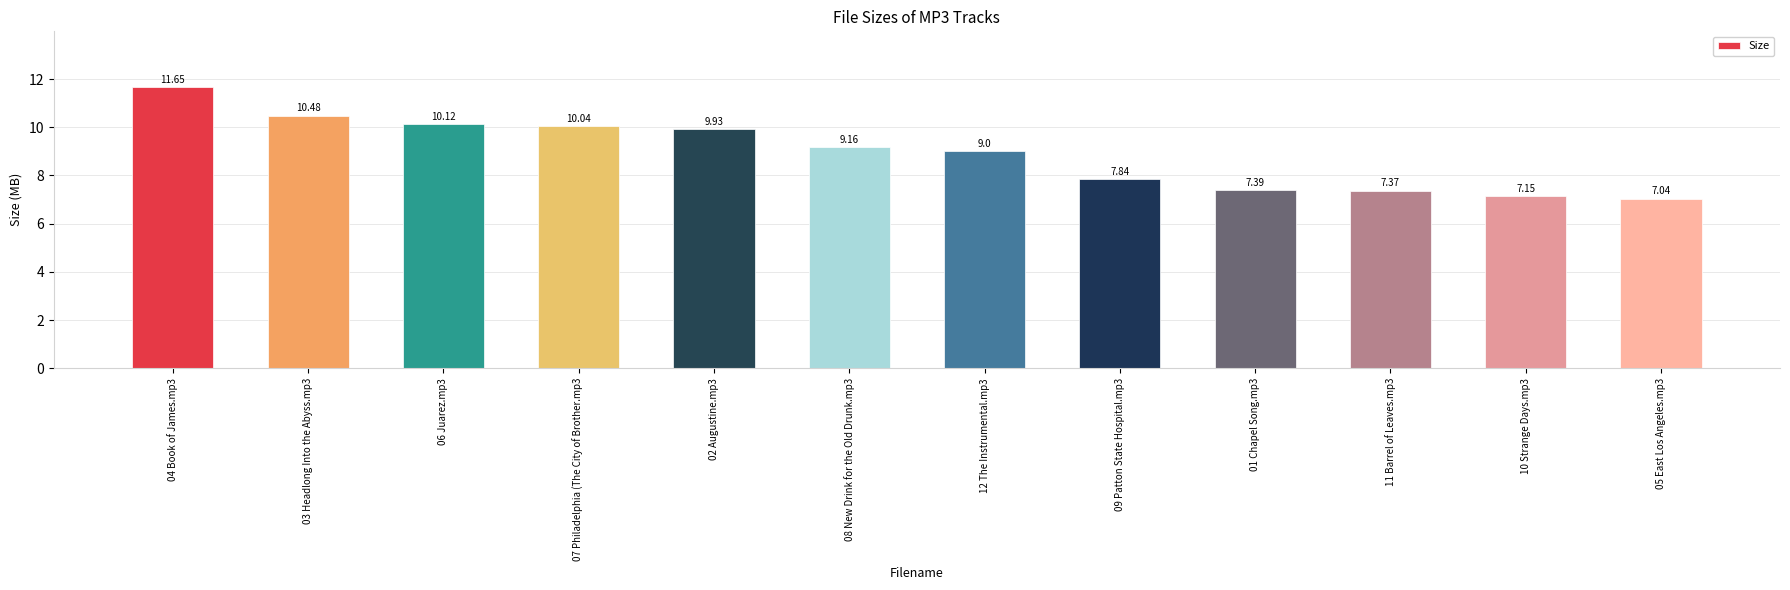

What is the ratio of the value at 03 Headlong Into the Abyss.mp3 to the value at 11 Barrel of Leaves.mp3?

1.4